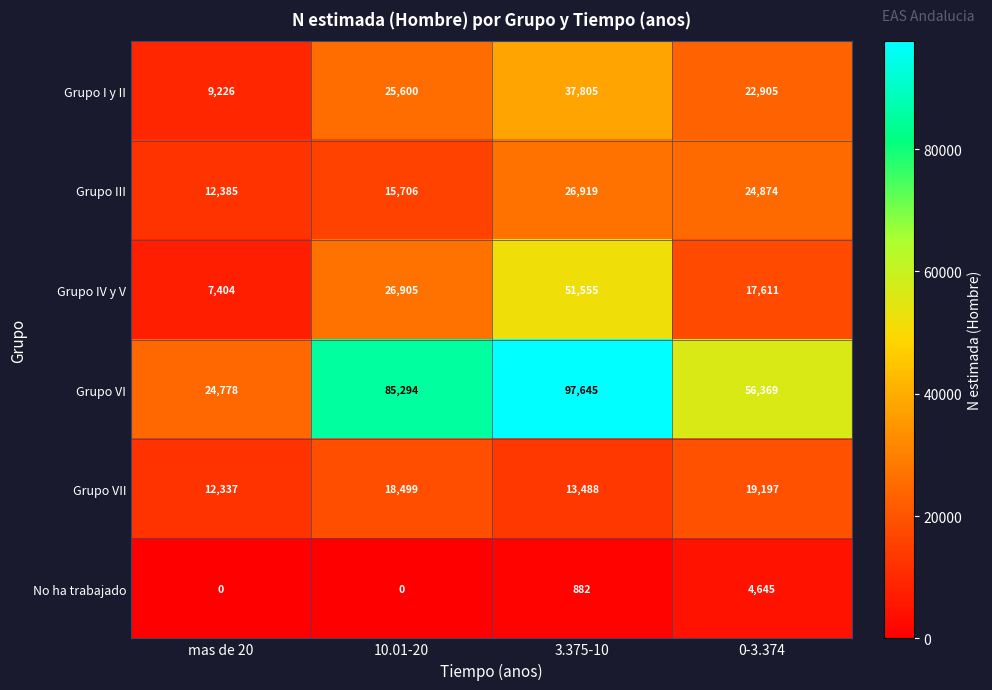

How many No ha trabajado values are between 0 and 4645?

4